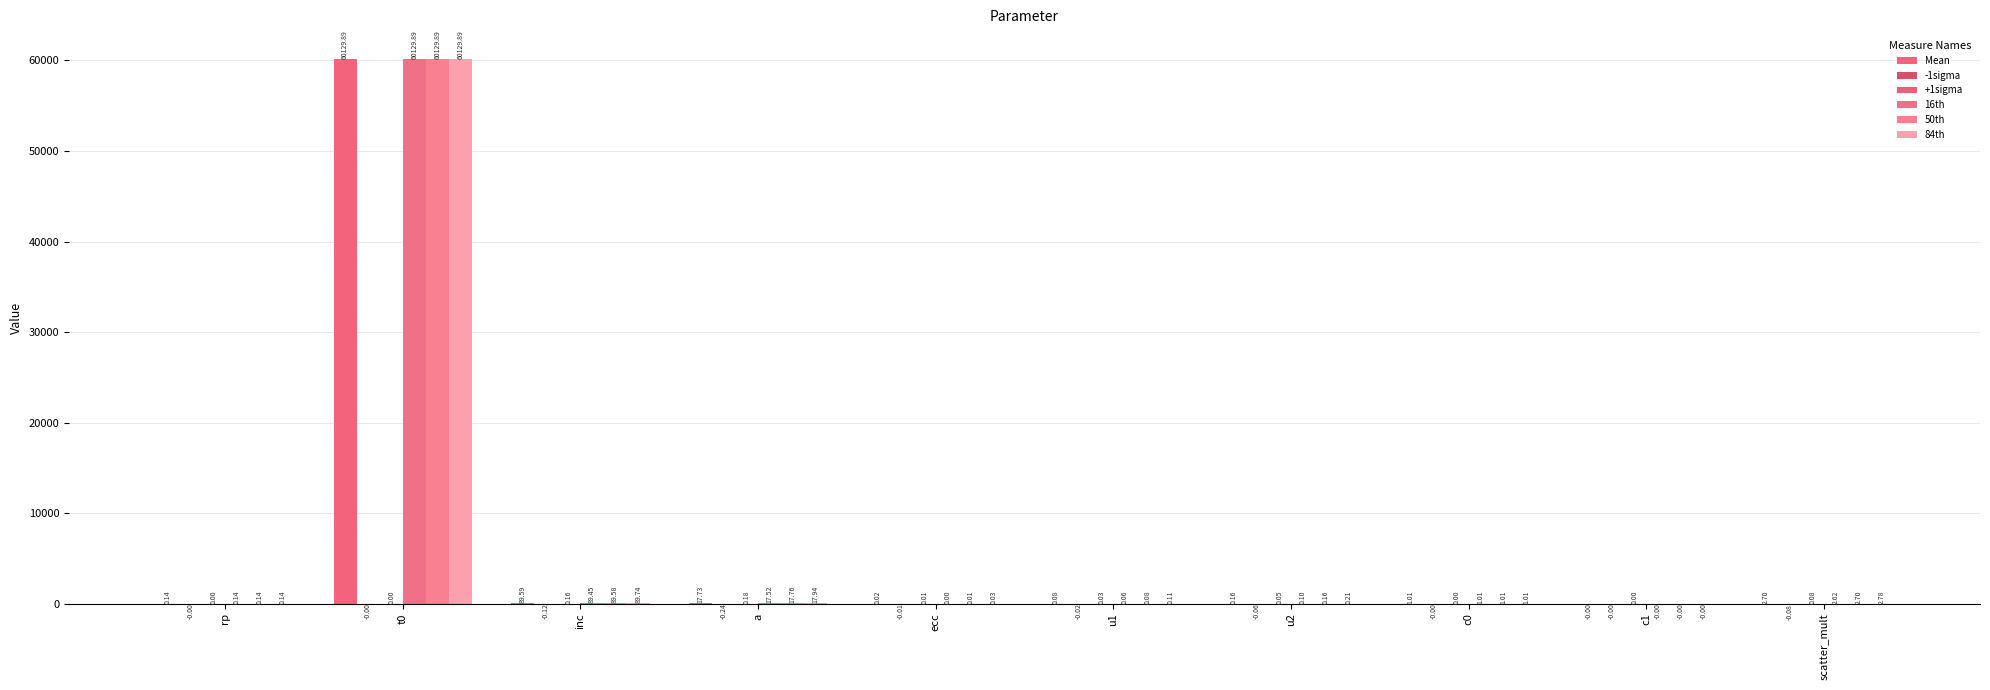

Which has a higher value, c1 or ecc?

ecc